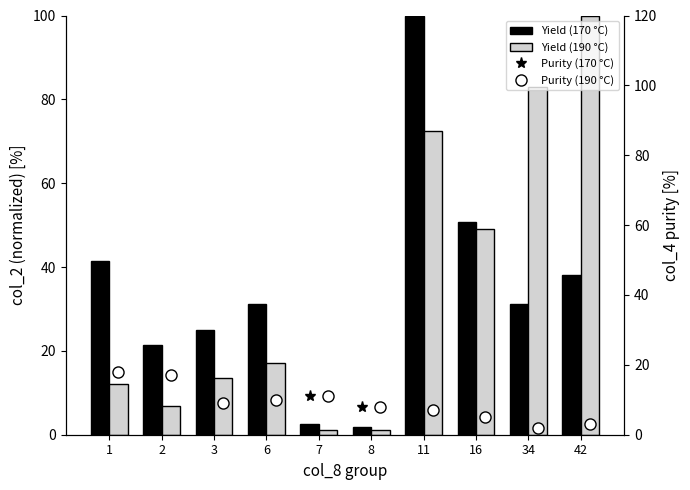

What is the difference between the highest and lowest values at 1?

29.1